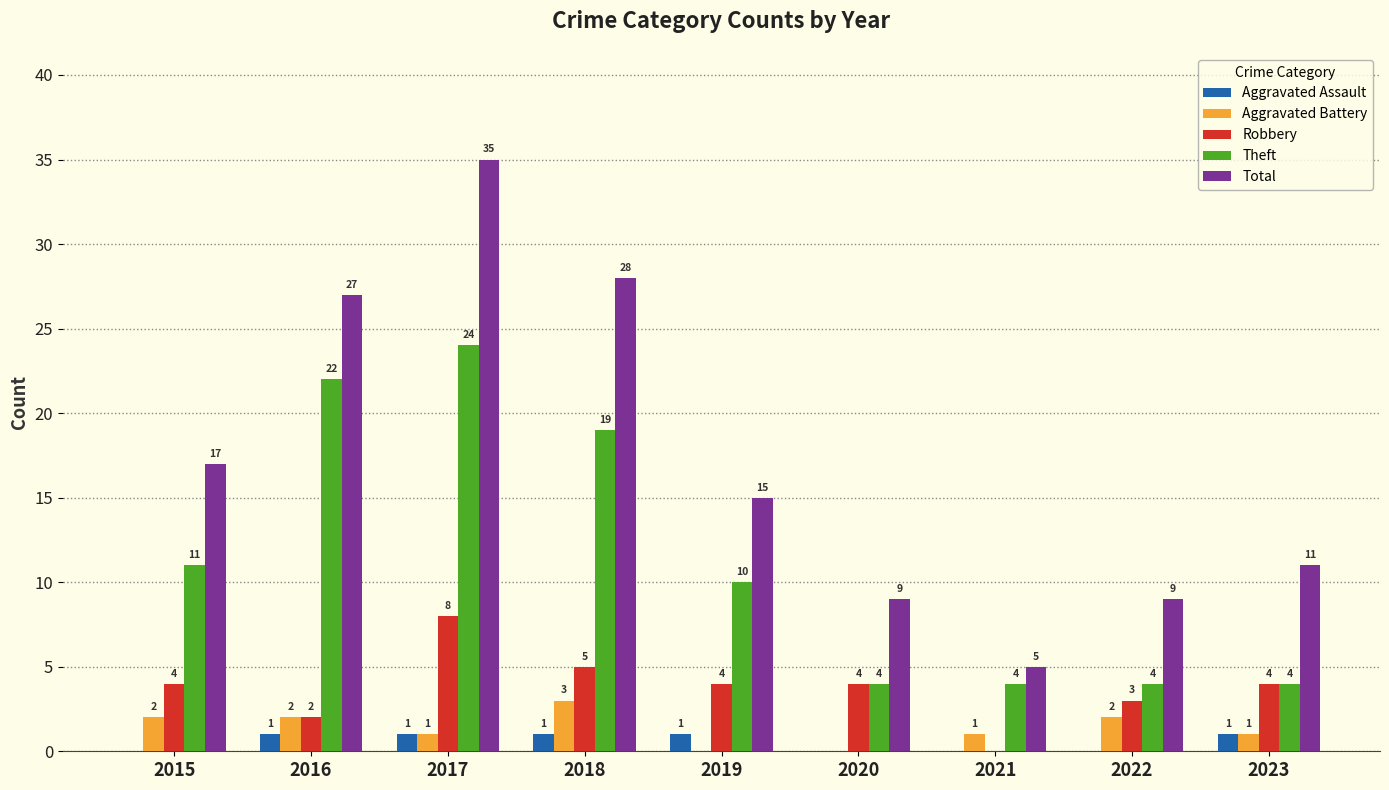

What is the sum of the Theft values at 2023 and 2015?

15